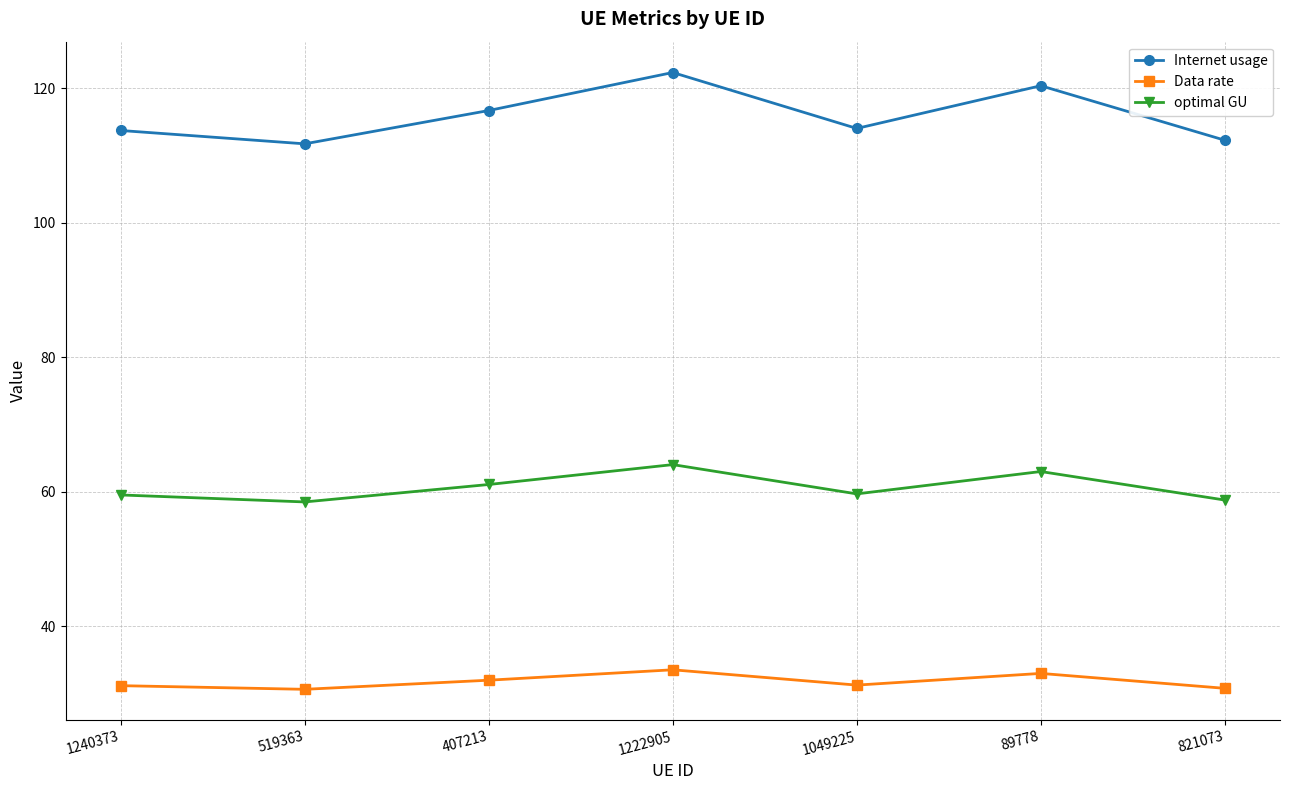

At 519363, list the series in order from smallest to largest.

Data rate, optimal GU, Internet usage